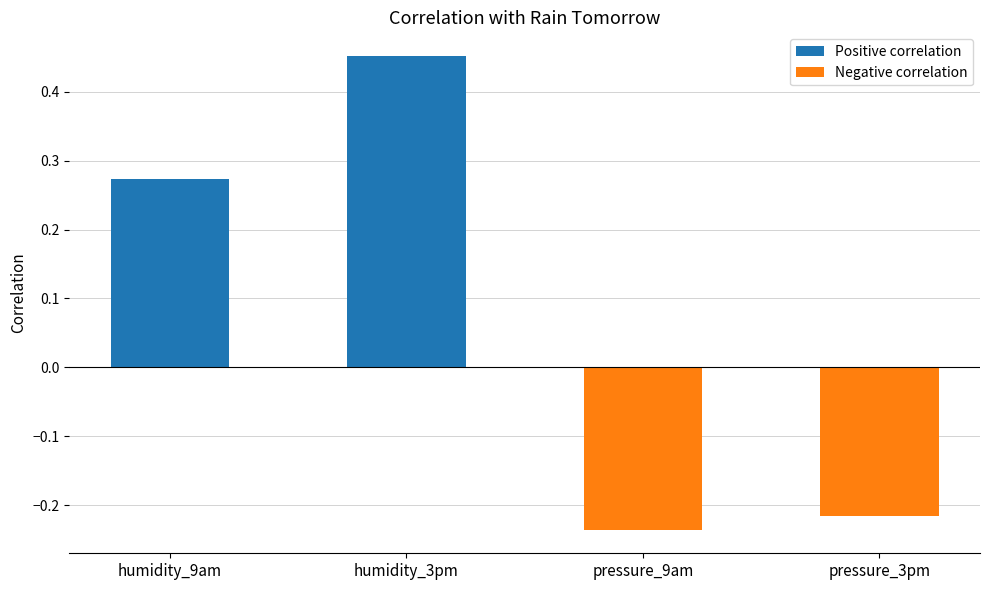

What position from the right is humidity_9am?

4